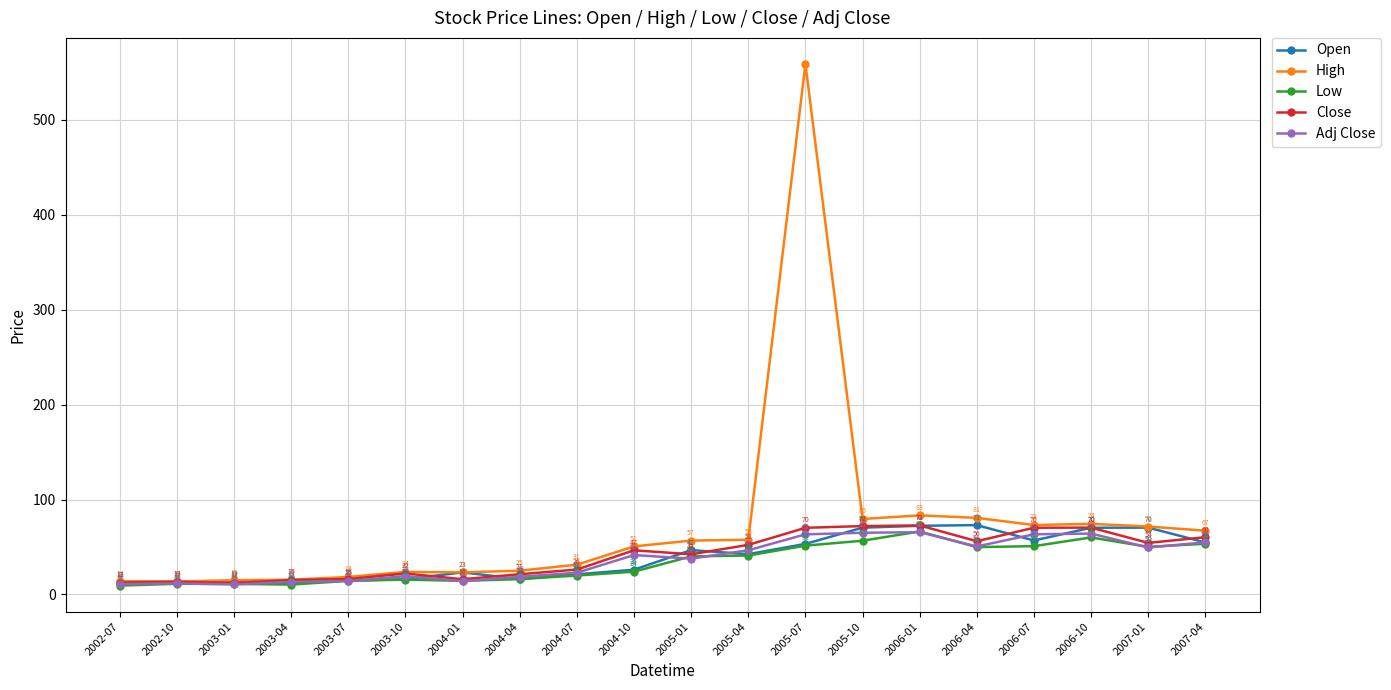

What is the label of the 18th point from the left?

2006-10